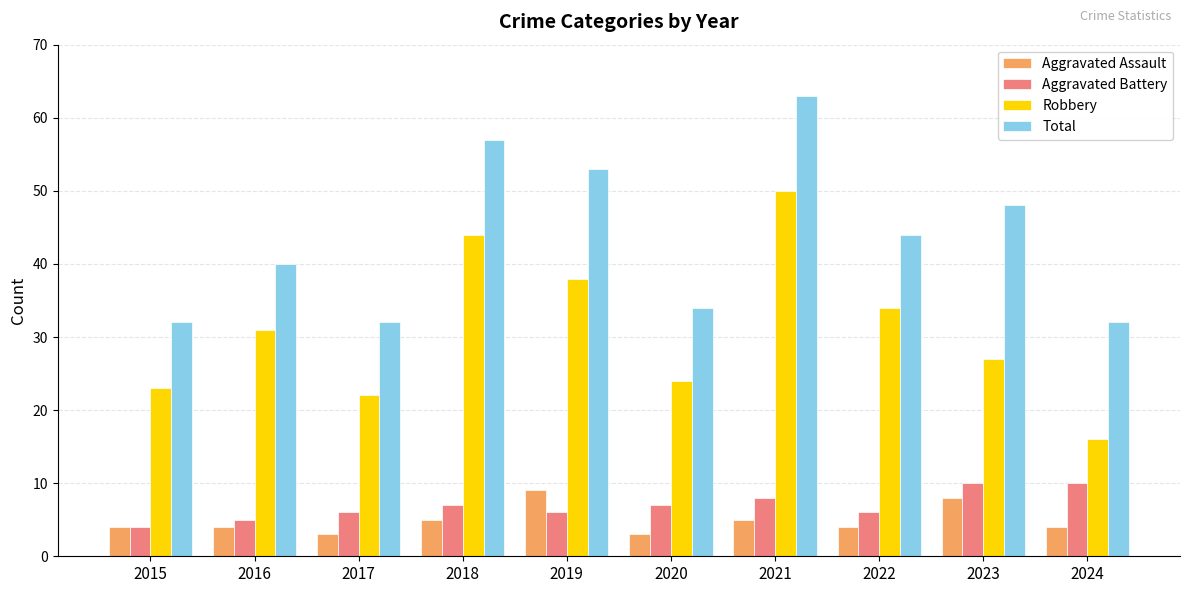

The value of Robbery at 2023 is 27. True or false?

True